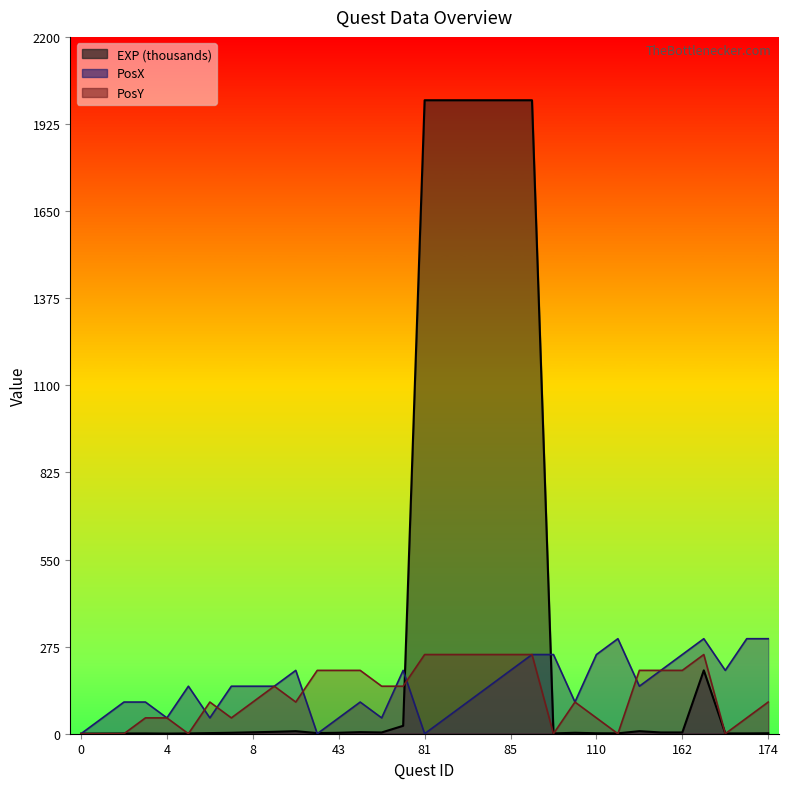

True or false: PosX has more than 1 interior local peaks.

True